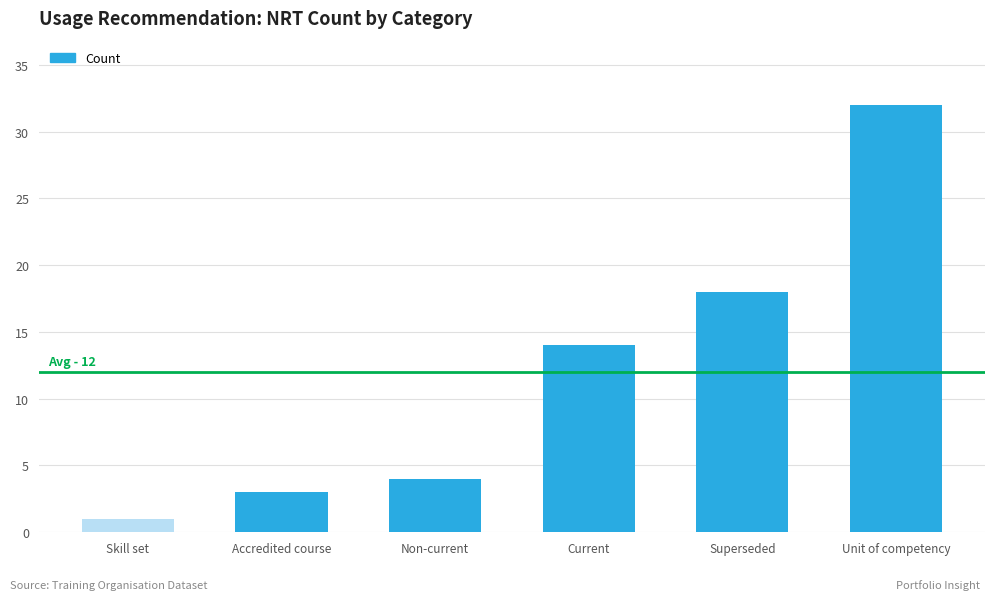

List the labels in order of value, largest first.

Unit of competency, Superseded, Current, Non-current, Accredited course, Skill set